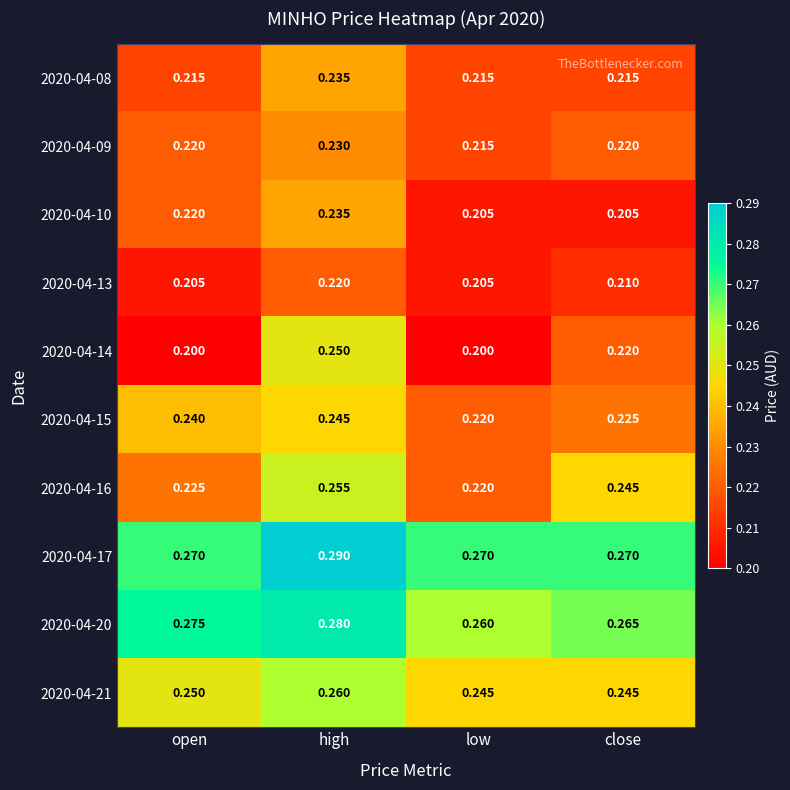

How many categories are shown in the chart?

4